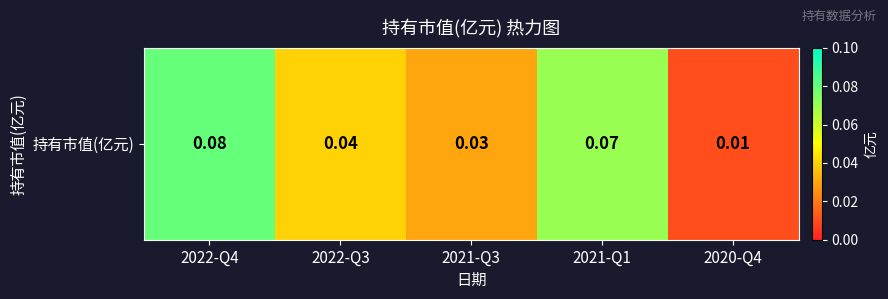

True or false: the data shows 0.0 at 2021-Q3.

False